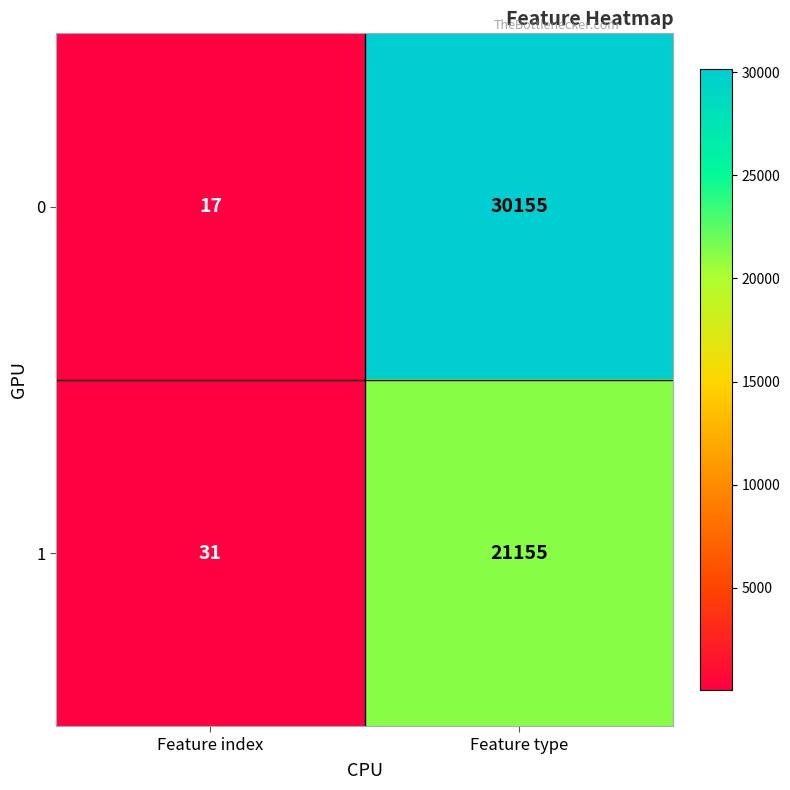

At which category does the chart reach its peak across all series?

Feature type